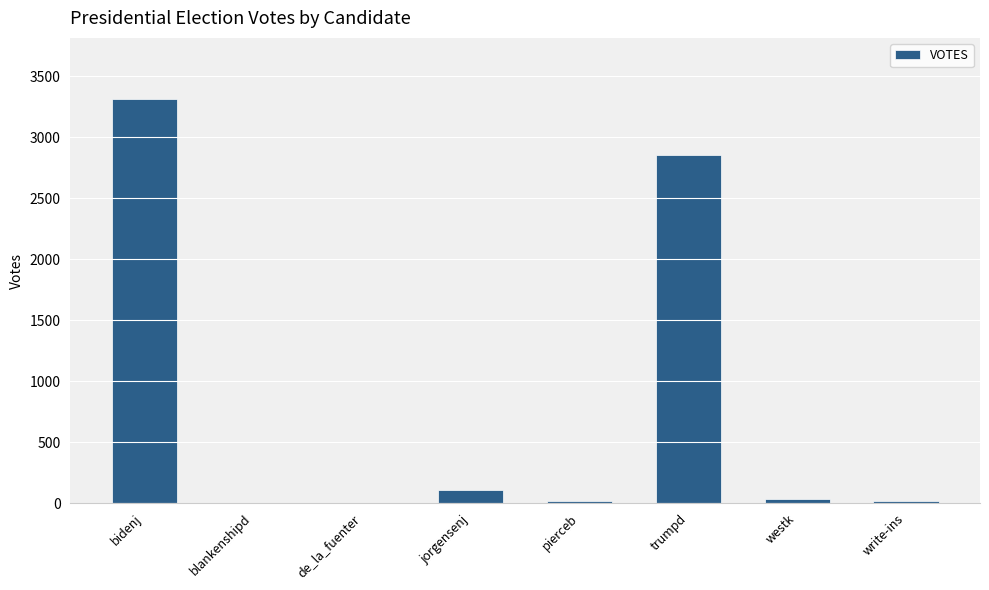

At which category does the chart reach its peak across all series?

bidenj